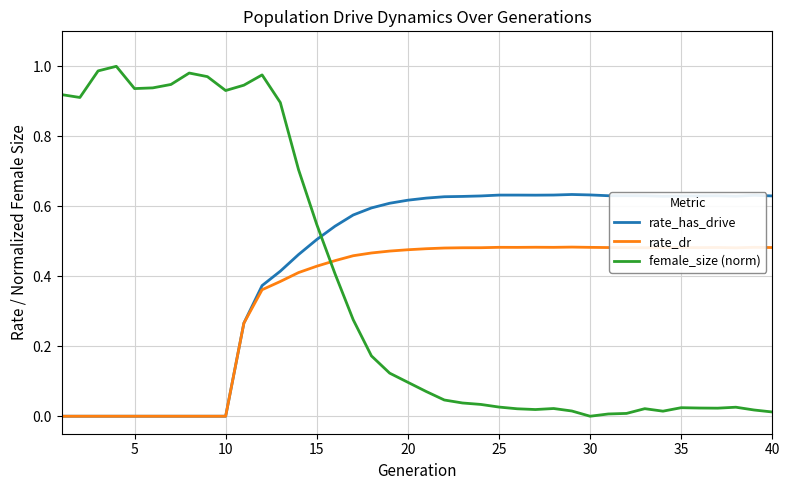

Rank the series by their maximum value, from highest to lowest.

female_size (norm), rate_has_drive, rate_dr